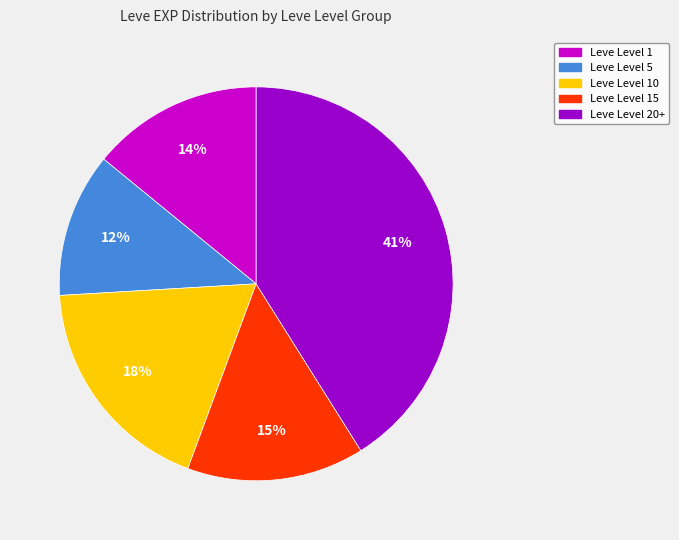

To the nearest percent, what is the average slice percentage?

20%